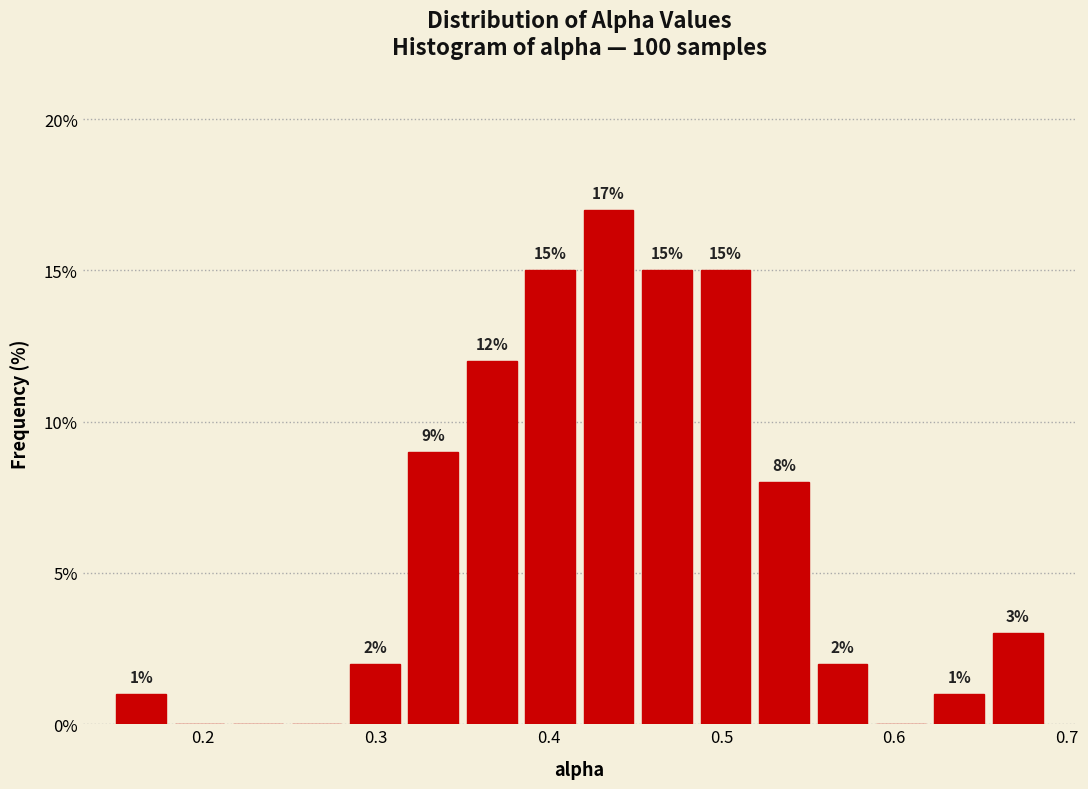

Around what value on the x-axis is the tallest bar? Give the approximate position of its centre, as read against the axis.

0.43